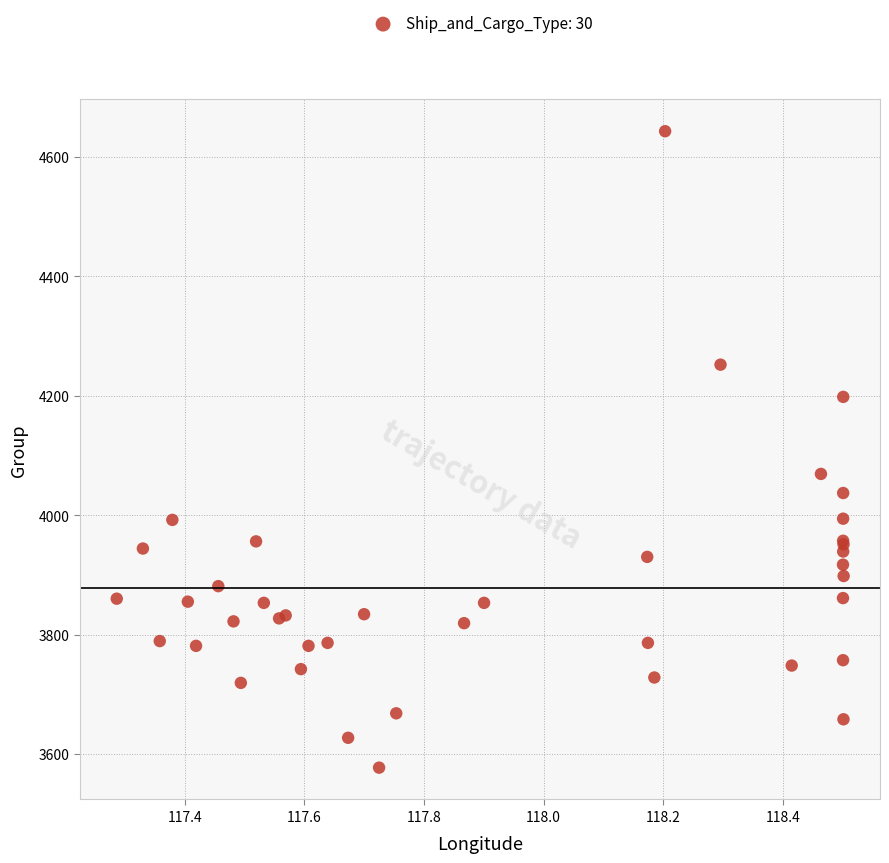

What Y value in the scatter plot is closest to 4110?

4069